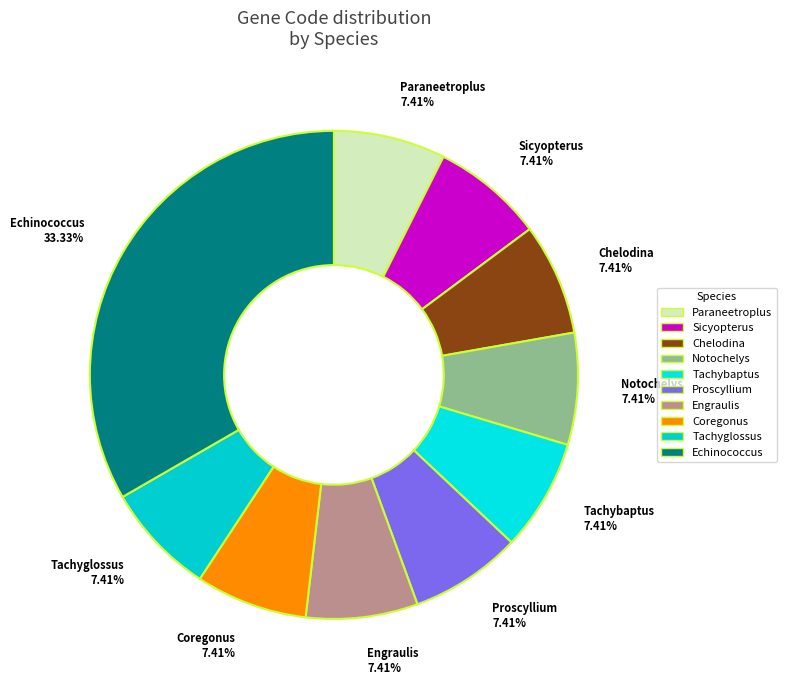

Is Chelodina the majority of the pie?

No